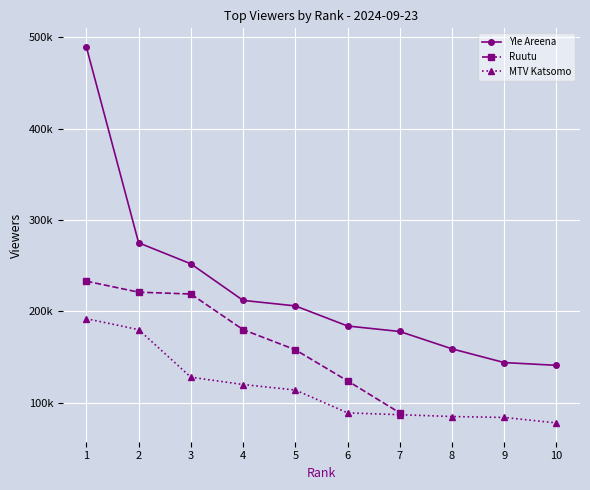

True or false: Yle Areena has more than 2 interior local peaks.

False